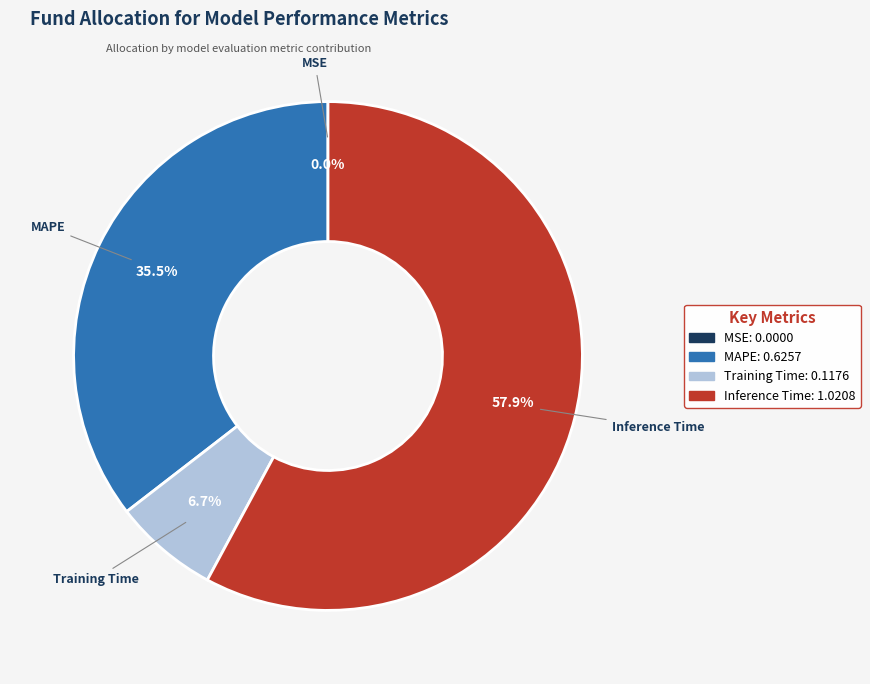

Does any single category account for the majority?

Yes